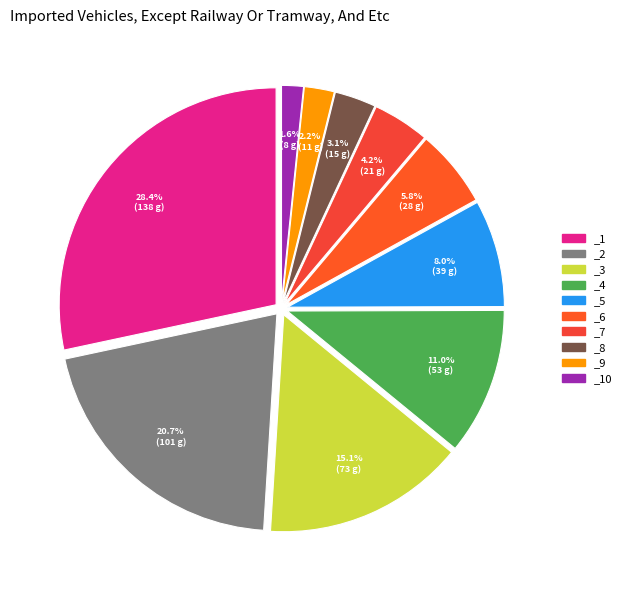

What is the smallest slice in the pie chart?

_10